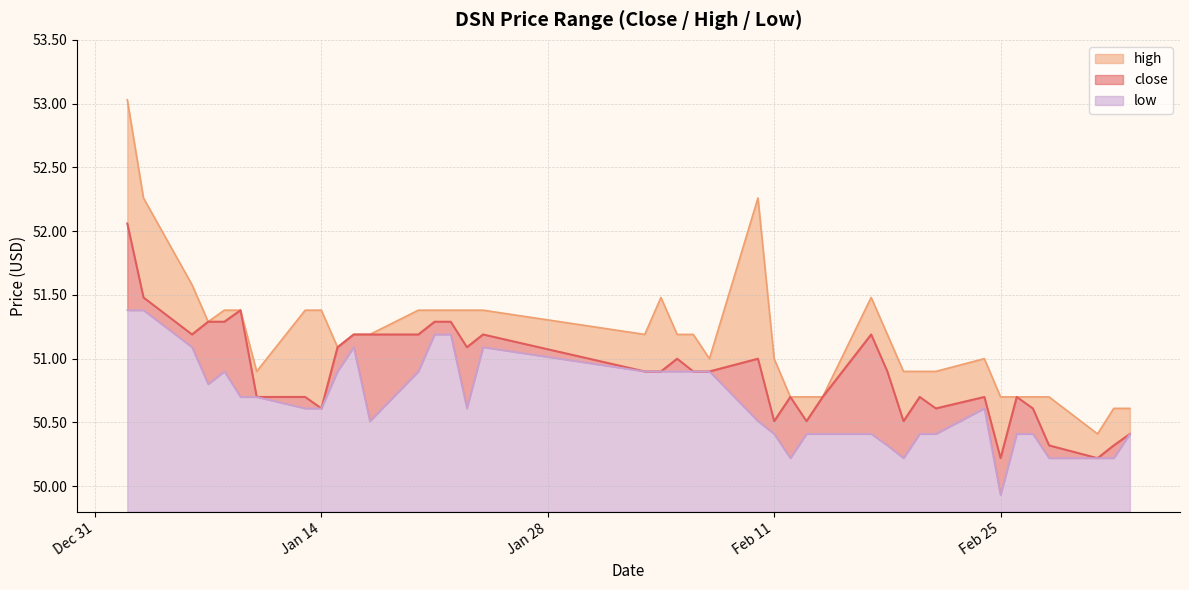

What is the difference between the highest and lowest values at 2025-01-16?

0.1